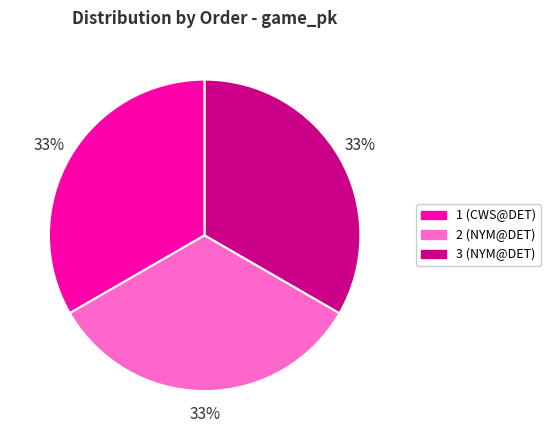

How many segments does this pie chart have?

3